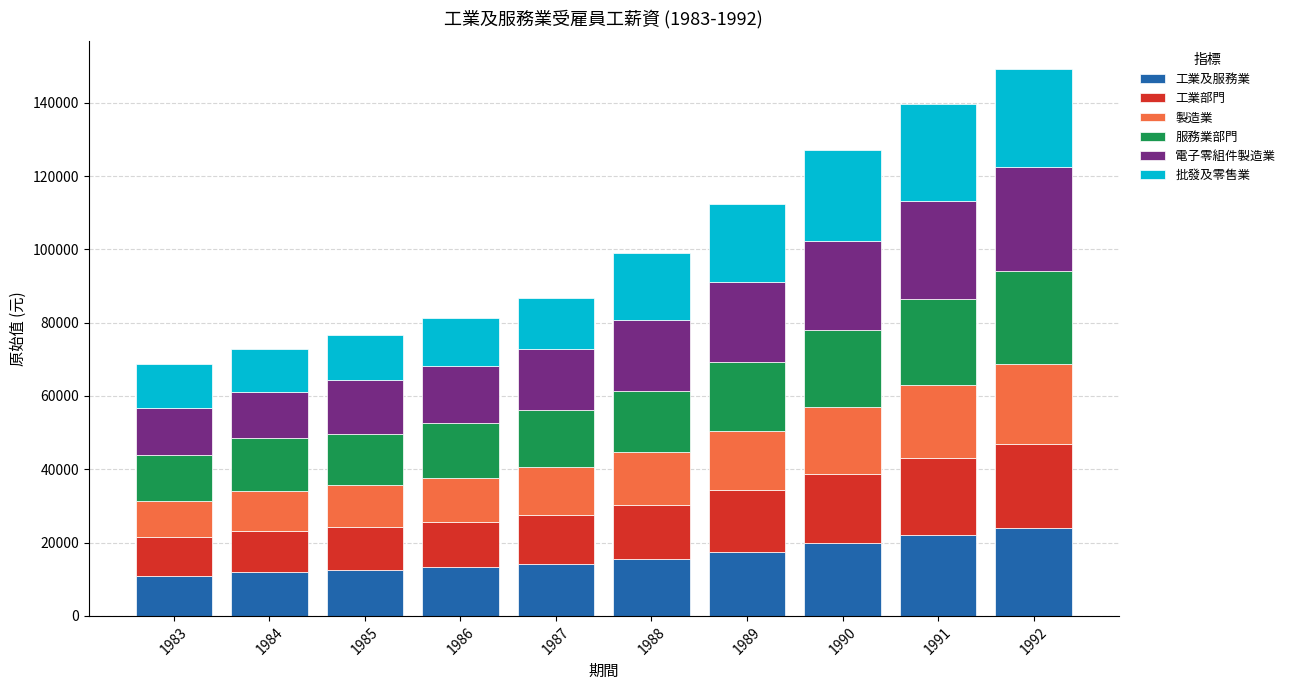

Is it true that 工業及服務業 equals 11995 at 1984?

True